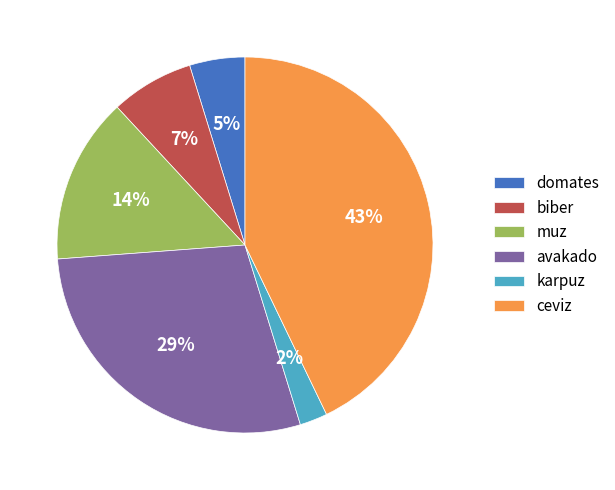

Is there any slice that represents more than half of the pie?

No